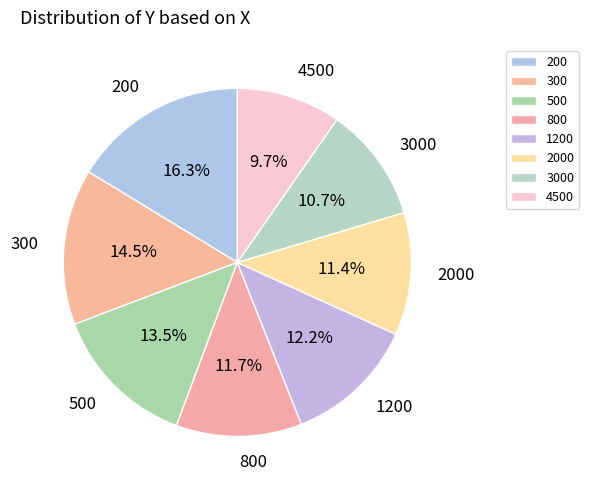

Between 500 and 200, which is larger?

200